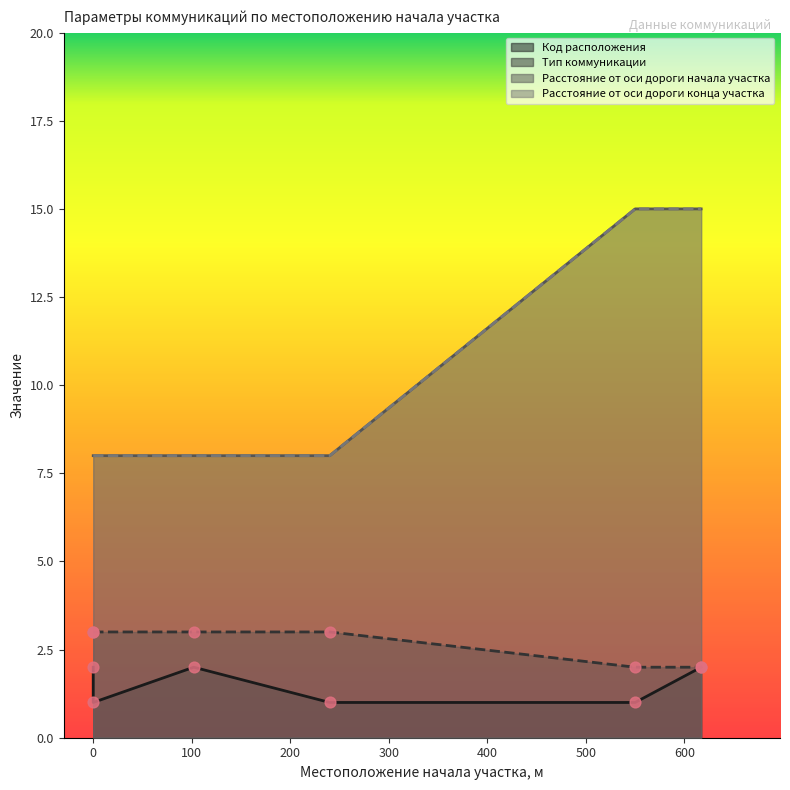

Which series has the largest Y range (max minus min)?

Расстояние от оси дороги начала участка